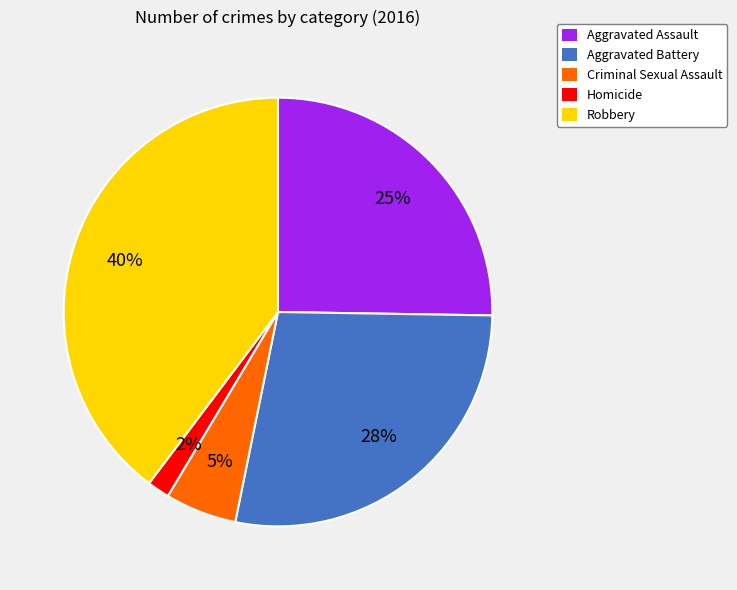

Between Aggravated Battery and Criminal Sexual Assault, which is larger?

Aggravated Battery